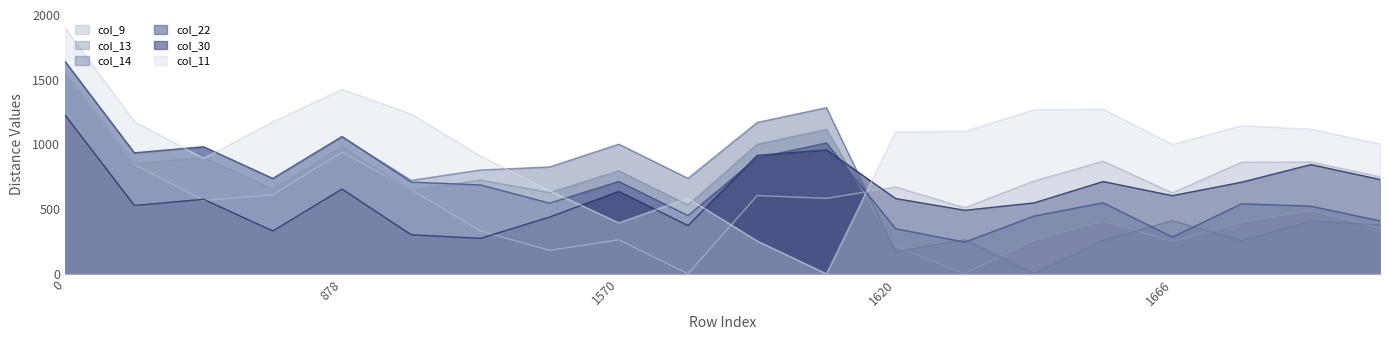

How many data points in col_9 are above 650?

9